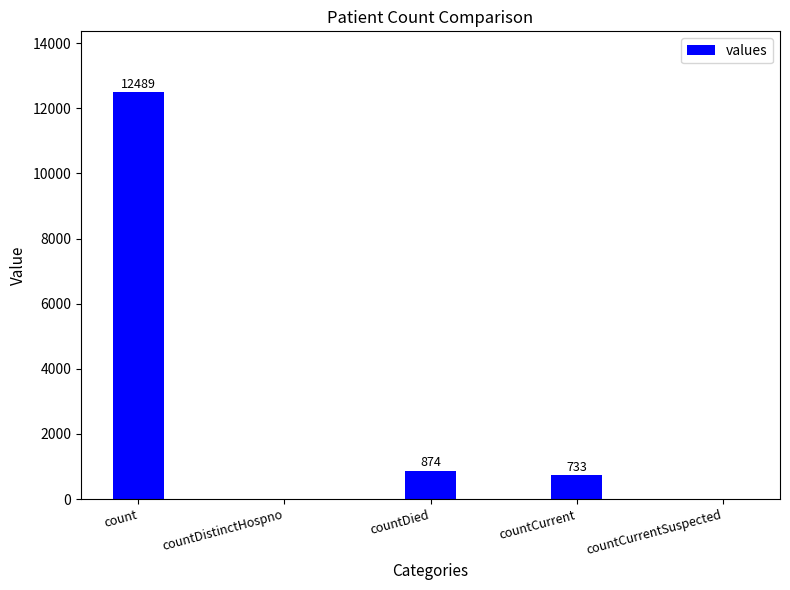

What is the sum of the values at countCurrentSuspected and countCurrent?

733